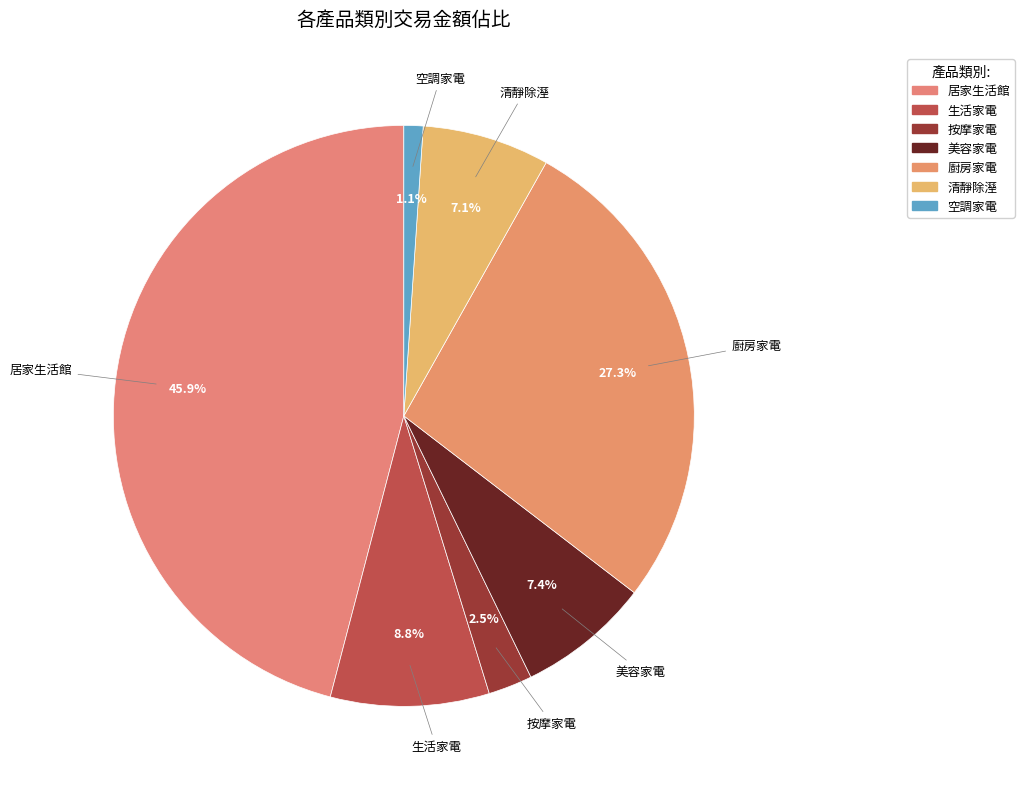

To the nearest percent, what portion does 廚房家電 represent?

27%